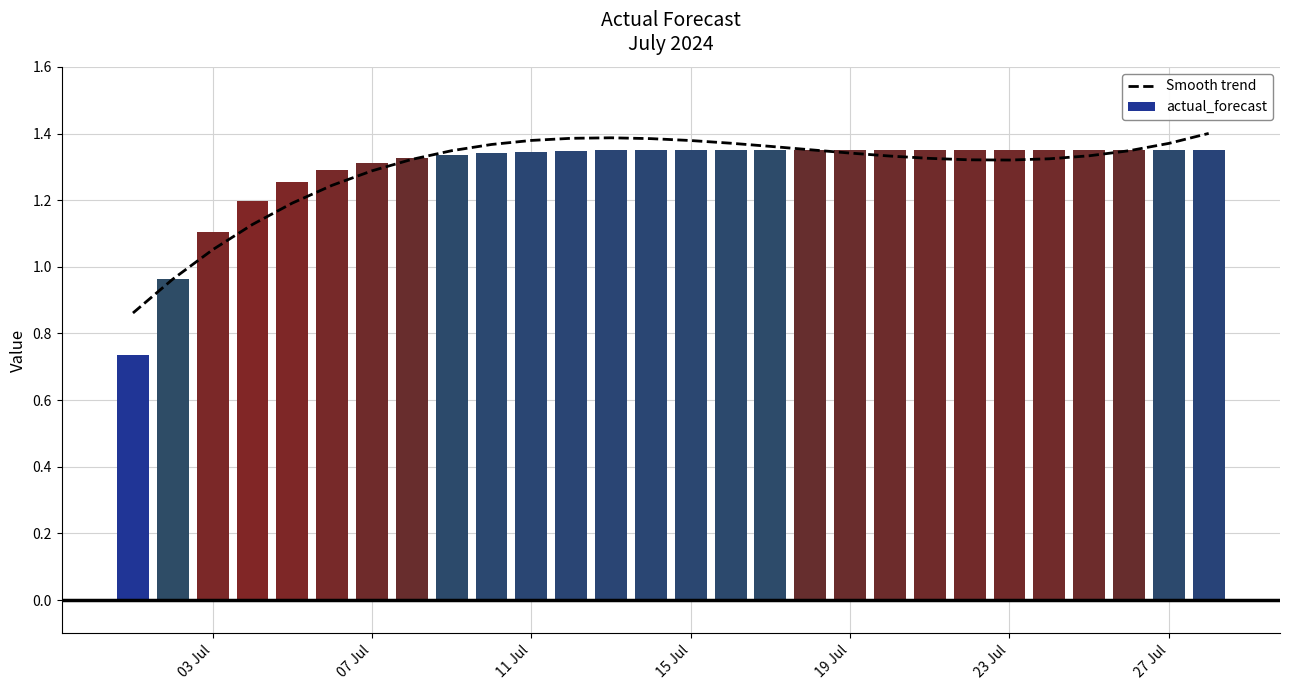

Which series has the largest total across all categories?

actual_forecast